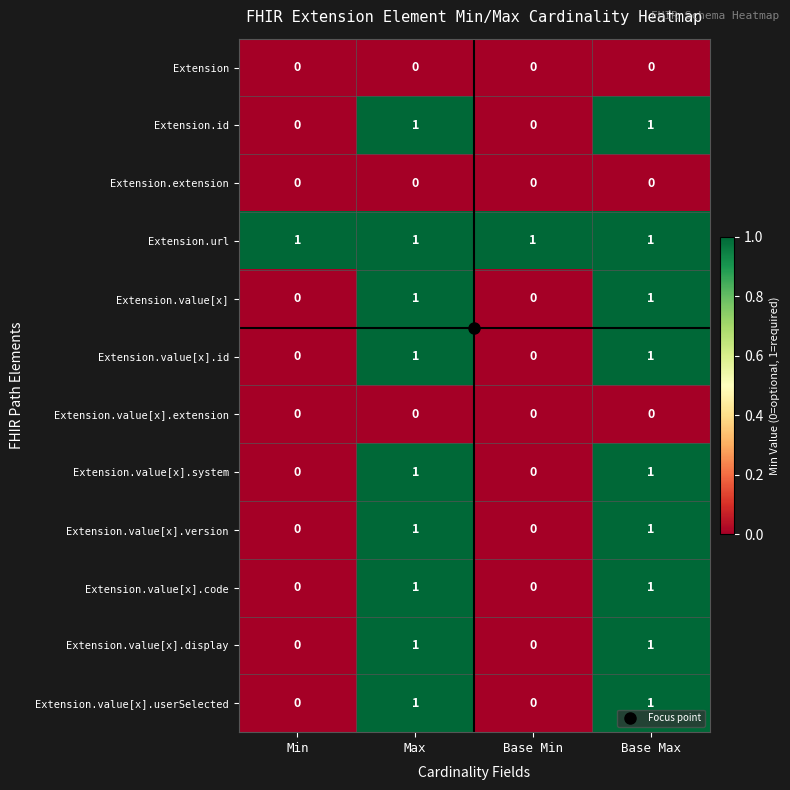

What is the total value across all series at Max?

9